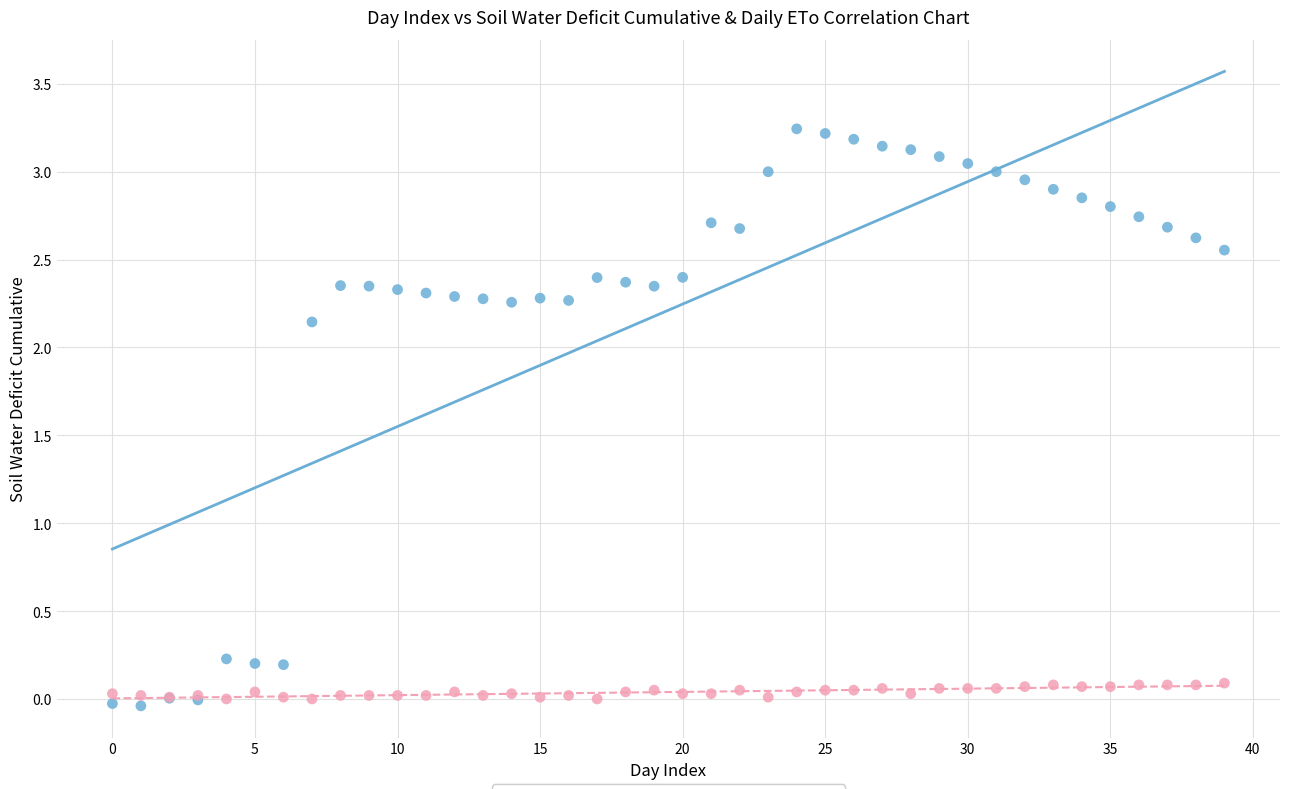

Which series contains the highest Y value?

Soil Water Deficit Cum